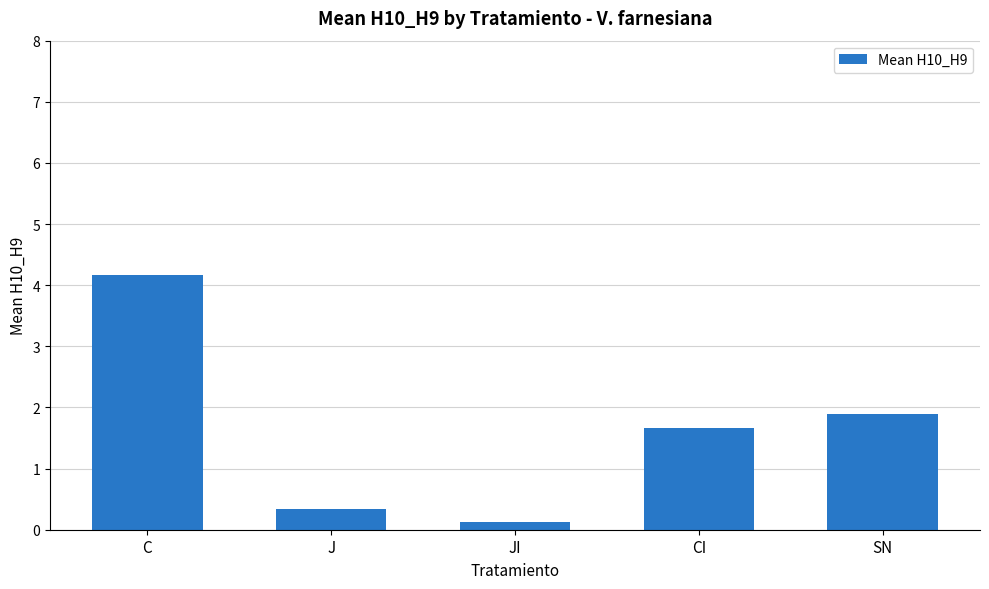

How many categories are shown in the chart?

5